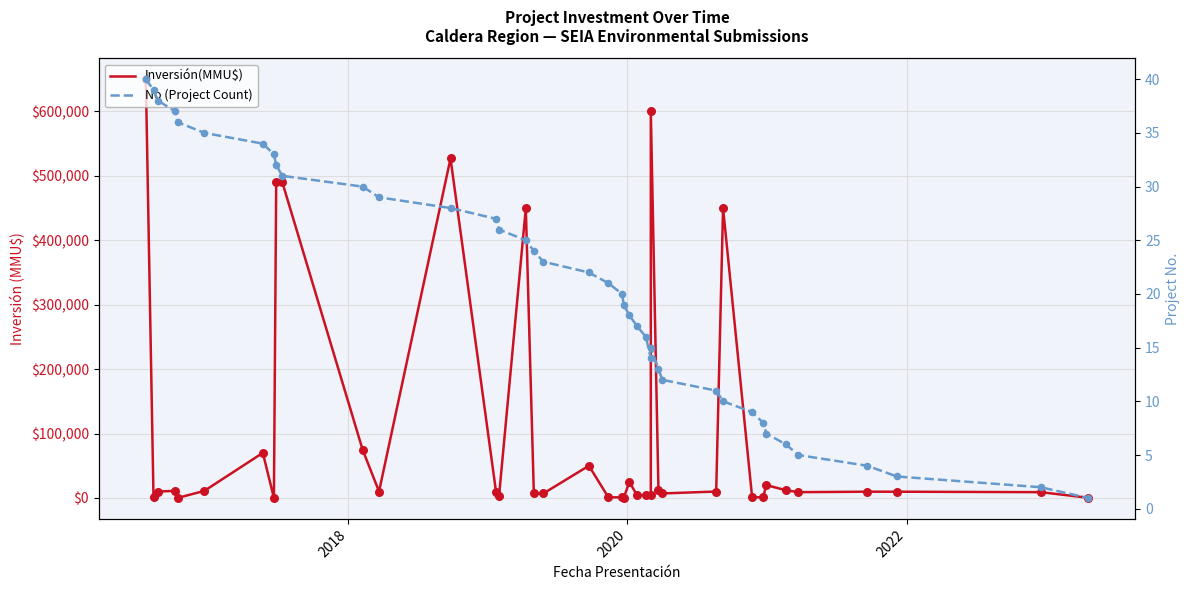

Which series has the largest total across all categories?

Inversión(MMU$)